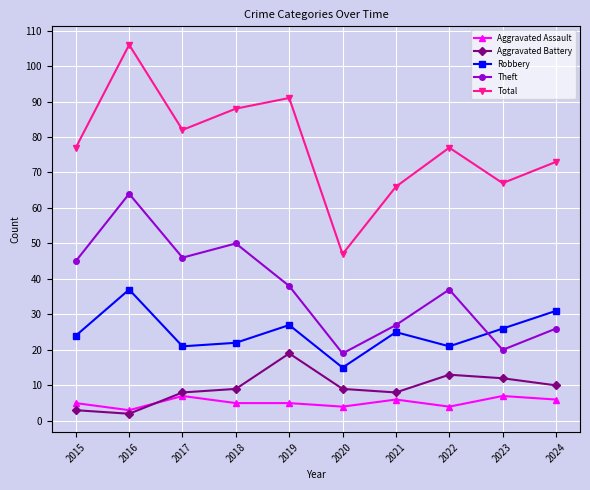

Reading left to right, what are all the values shown in this chart?

Aggravated Assault: 2015=5	2016=3	2017=7	2018=5	2019=5	2020=4	2021=6	2022=4	2023=7	2024=6
Aggravated Battery: 2015=3	2016=2	2017=8	2018=9	2019=19	2020=9	2021=8	2022=13	2023=12	2024=10
Robbery: 2015=24	2016=37	2017=21	2018=22	2019=27	2020=15	2021=25	2022=21	2023=26	2024=31
Theft: 2015=45	2016=64	2017=46	2018=50	2019=38	2020=19	2021=27	2022=37	2023=20	2024=26
Total: 2015=77	2016=106	2017=82	2018=88	2019=91	2020=47	2021=66	2022=77	2023=67	2024=73